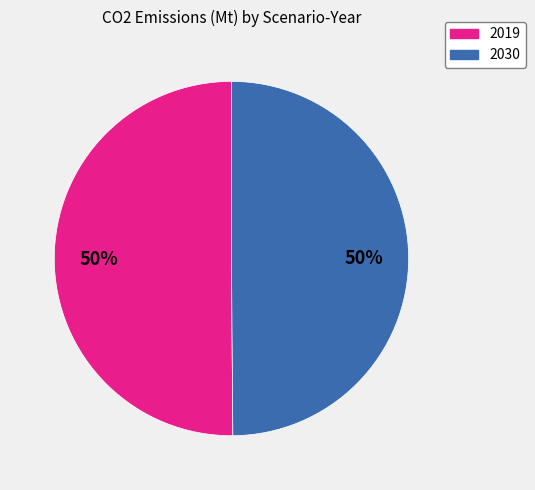

Count the number of slices in the pie.

2